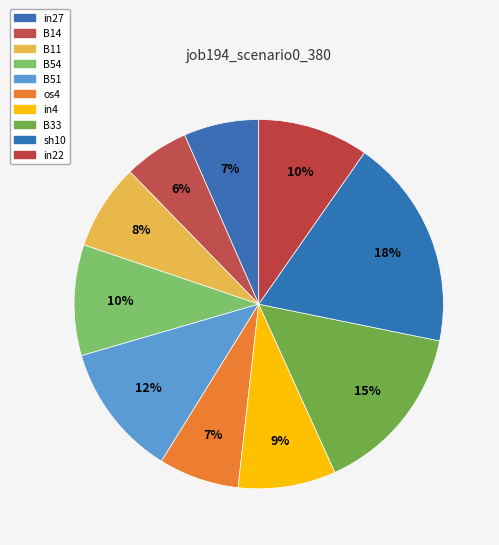

Count the number of slices in the pie.

10